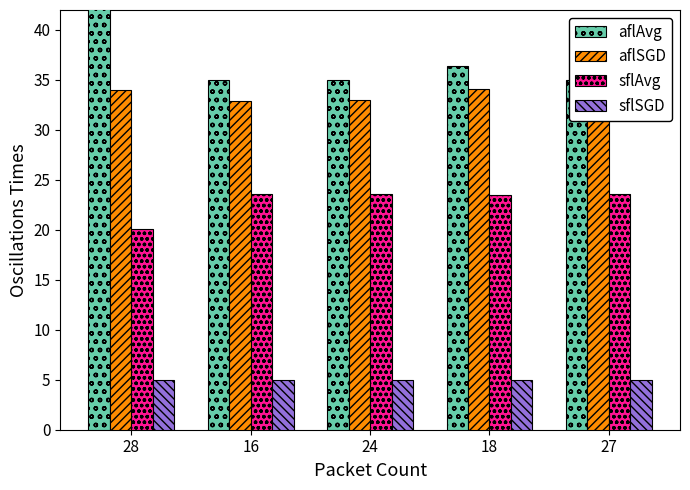

Between 28 and 24, which series saw the biggest shift?

aflAvg